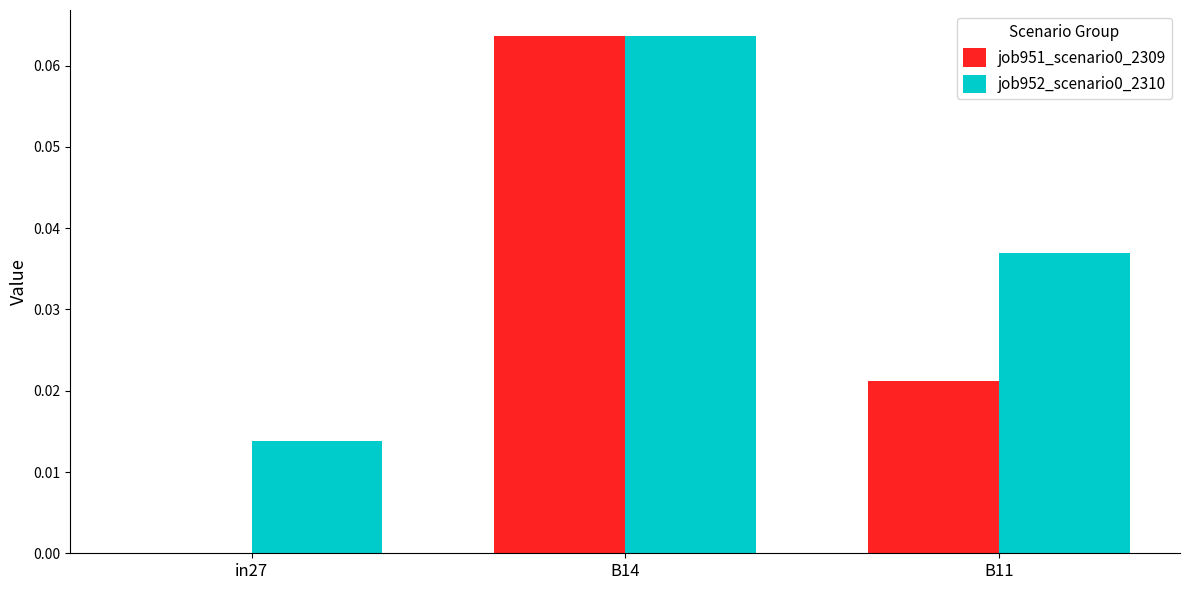

Which category has the highest value in the job952_scenario0_2310 series?

B14